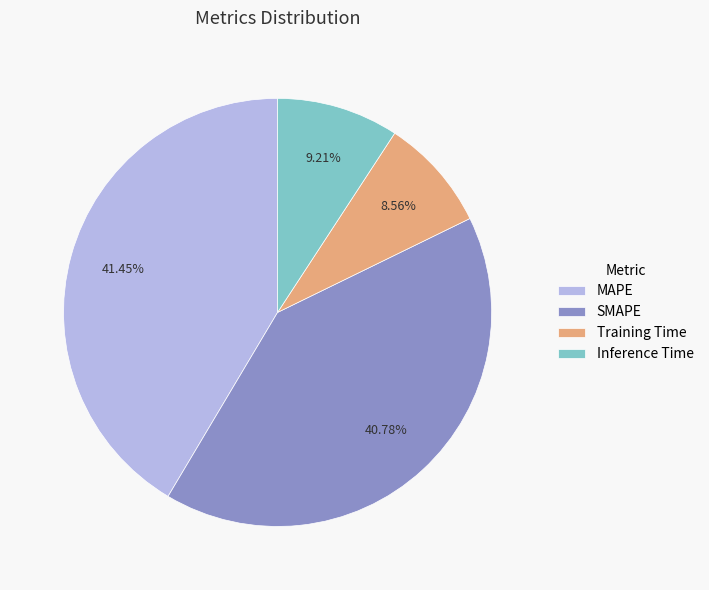

Count the number of slices in the pie.

4